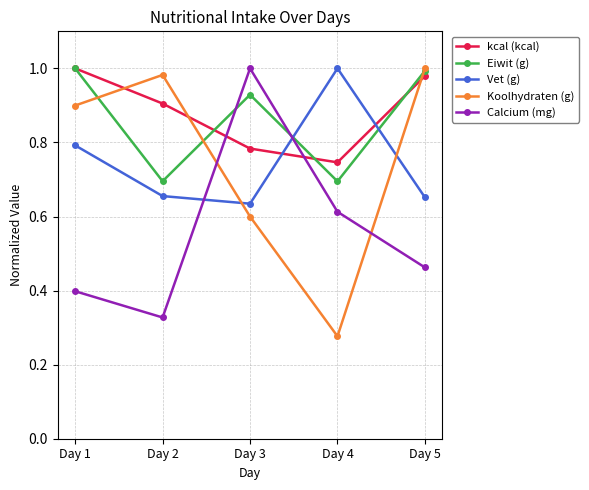

The value of Koolhydraten (g) at Day 5 is 0.3. True or false?

False